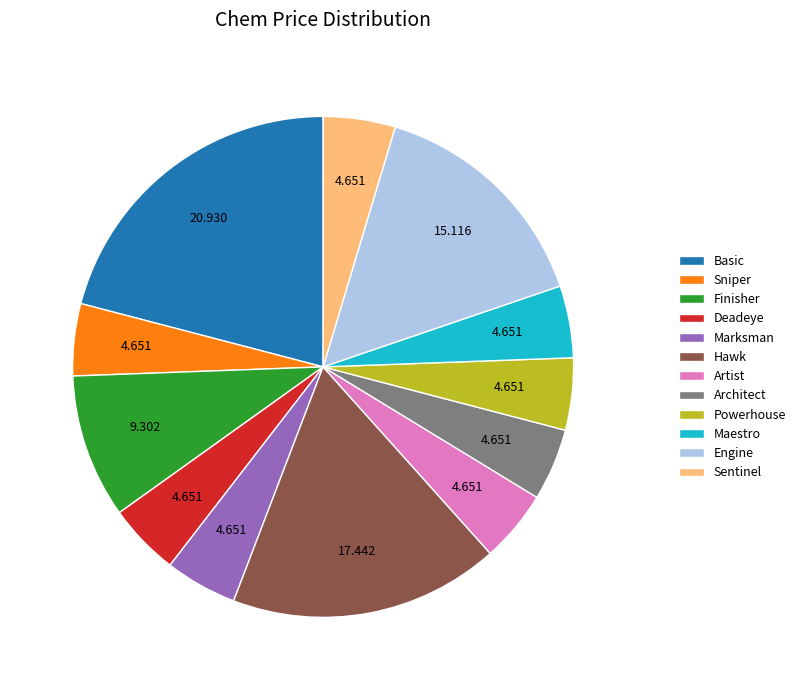

How many slices are in this pie chart?

12